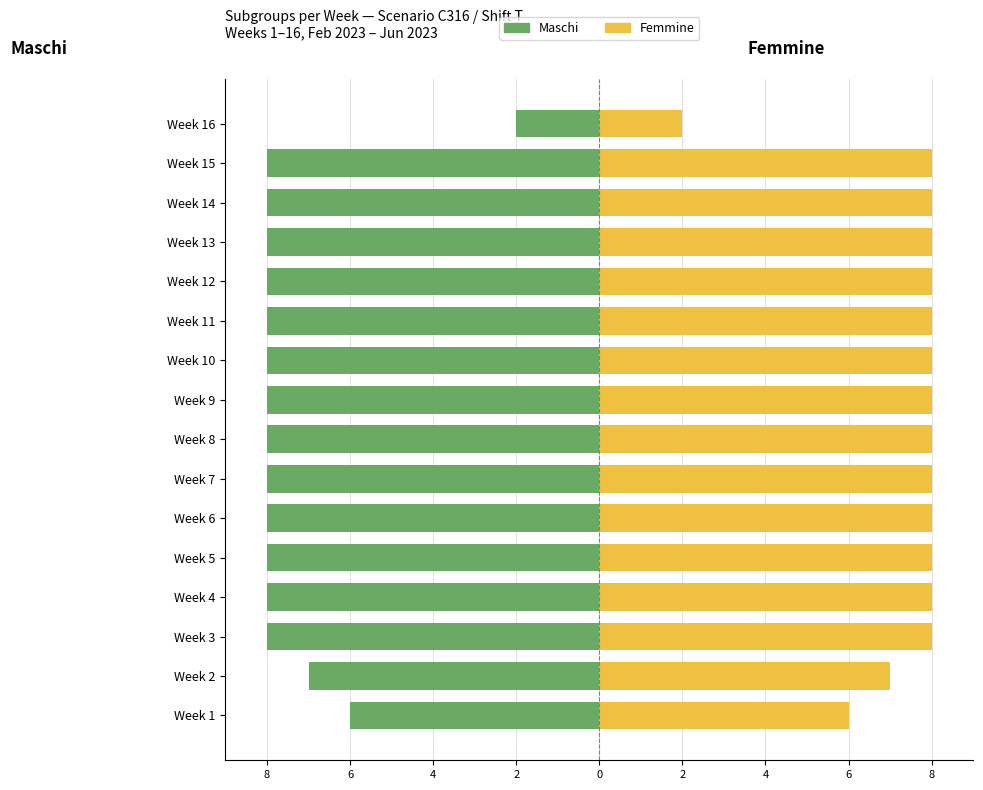

The value of Maschi at Week 13 is -5. True or false?

False